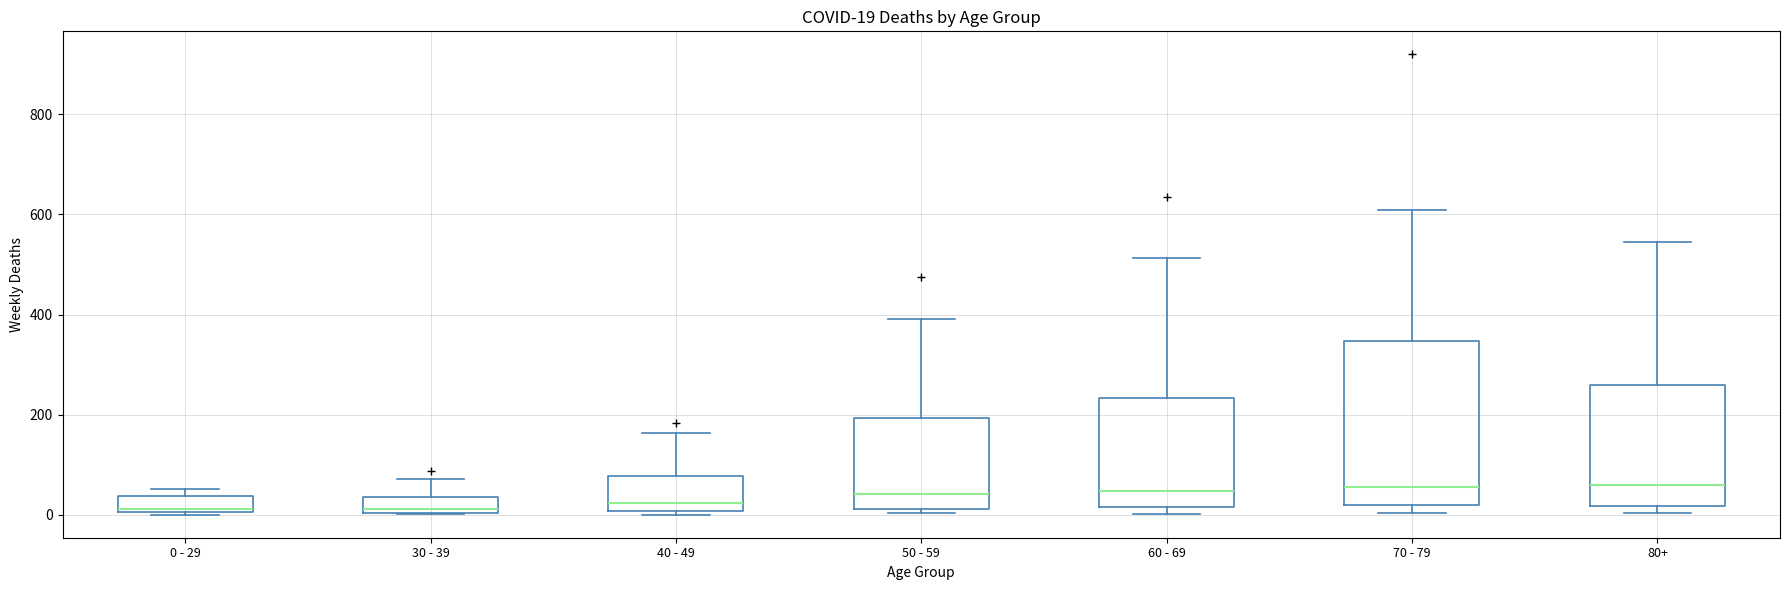

Which box is the tallest, from its lower edge to its upper edge?

70 - 79